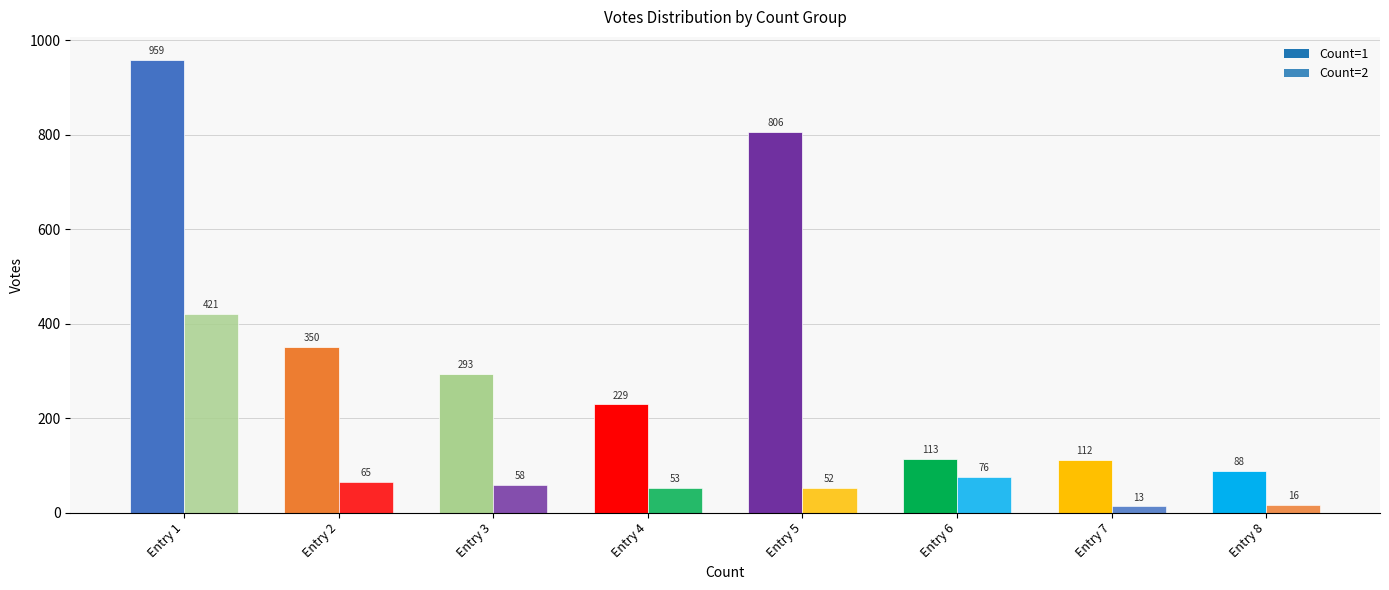

Are the bars grouped side by side (vs. stacked)?

Yes